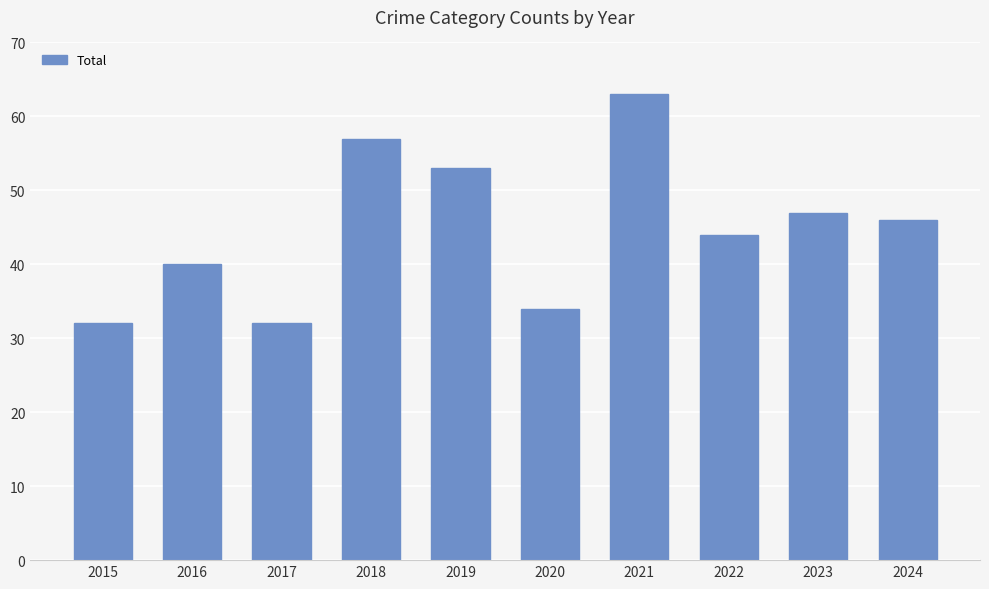

What is the sum of all values?

448